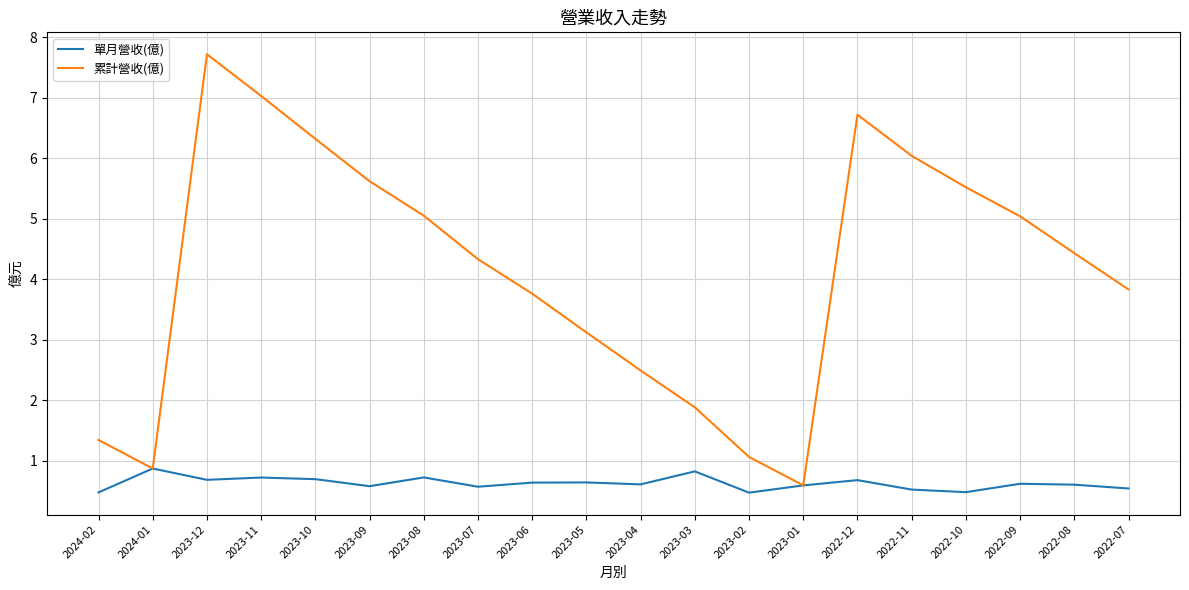

At which category is the sum across all series the highest?

2023-12